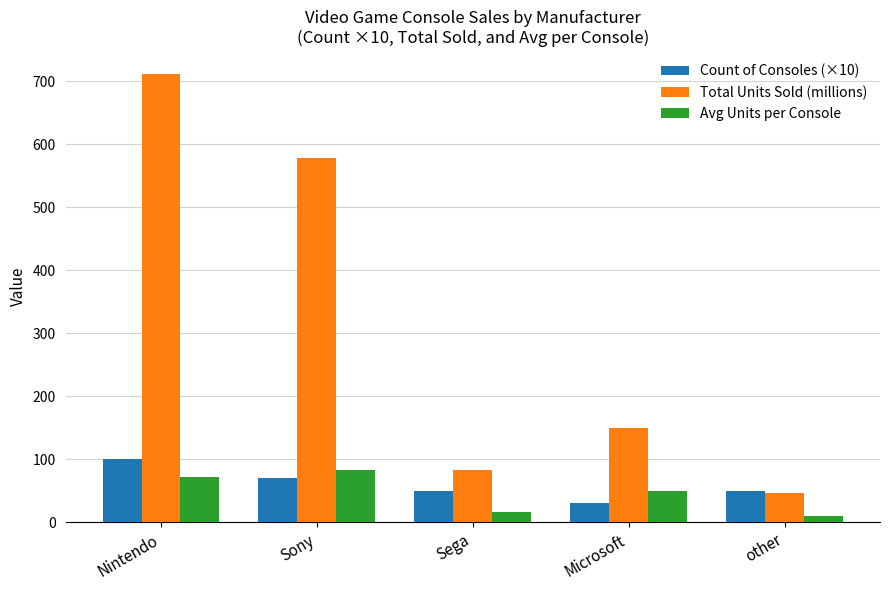

What is the minimum value for Count of Consoles (×10)?

30.0